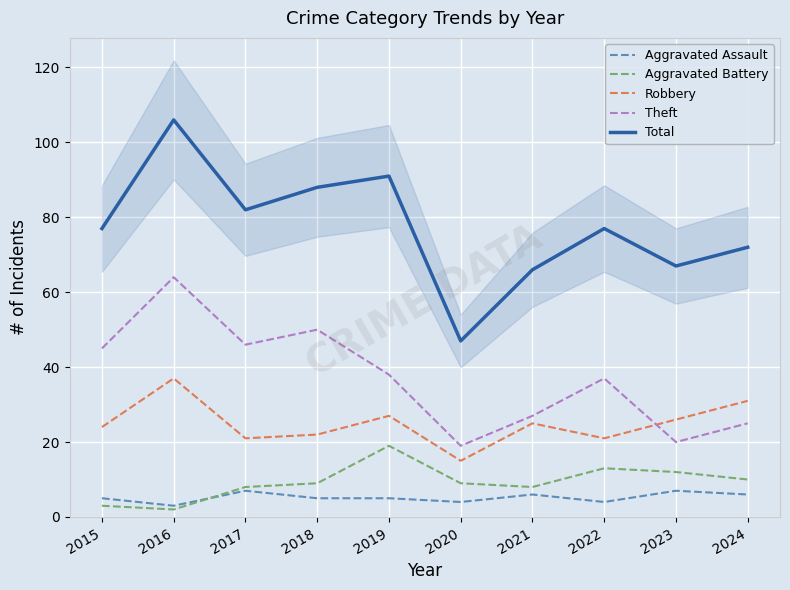

Which category has the highest value across all series?

2016